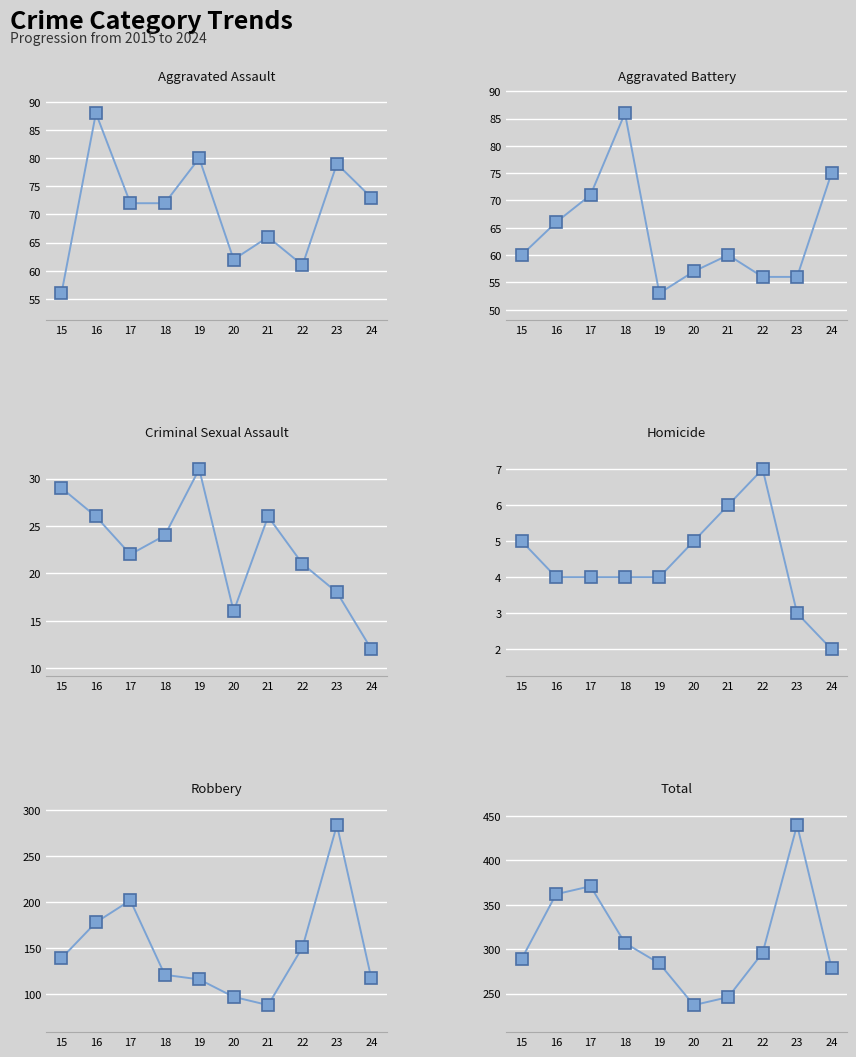

Which label corresponds to the smallest value in the chart?

24